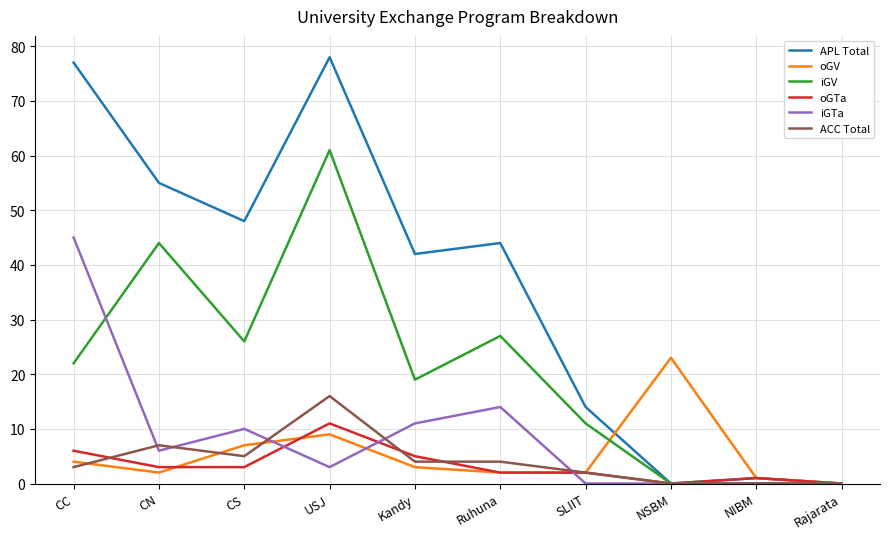

What is the total value across all series at CC?

157